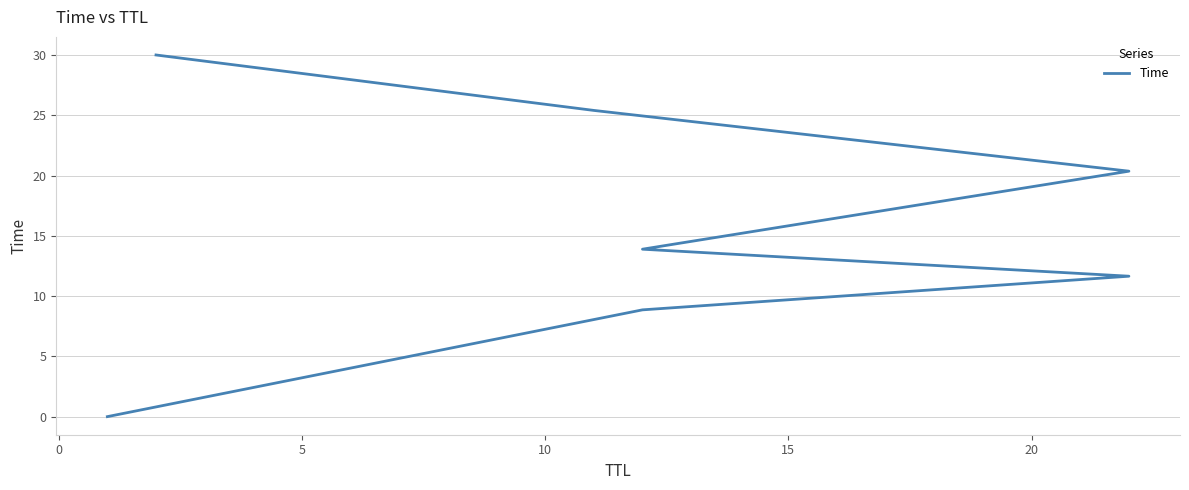

What is the difference between the maximum and minimum values?

30.0